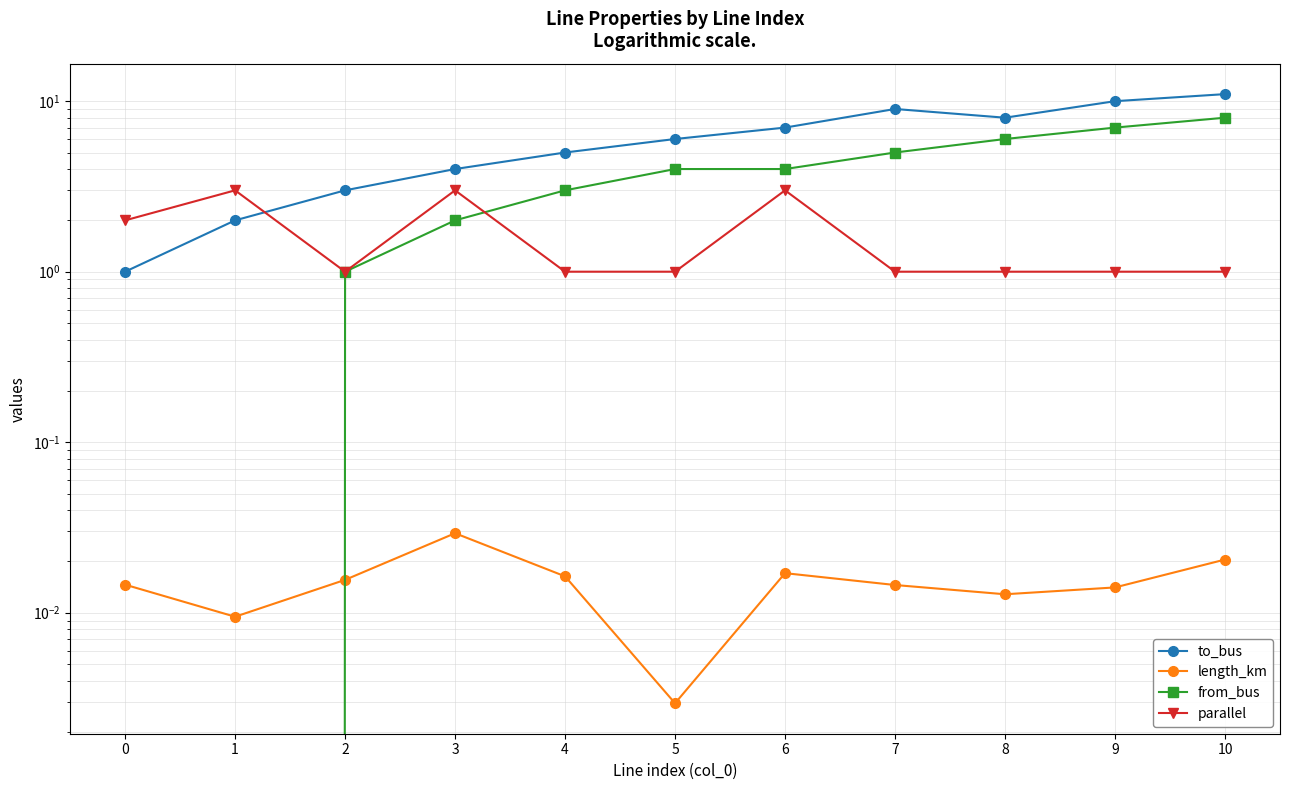

Which series has the largest total across all categories?

to_bus